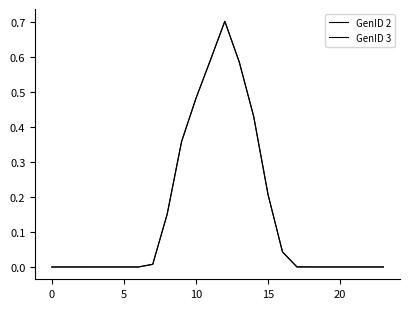

What is the greatest value displayed?

0.7